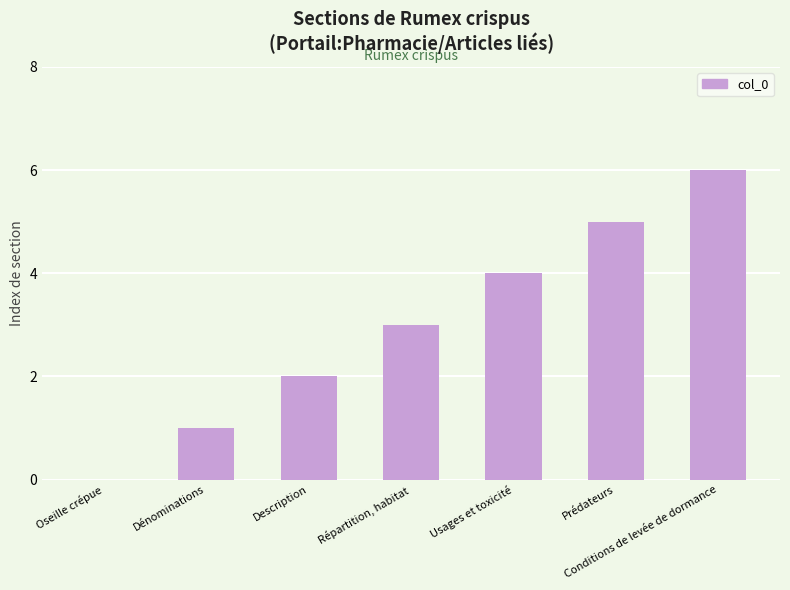

Which has a higher value, Description or Prédateurs?

Prédateurs